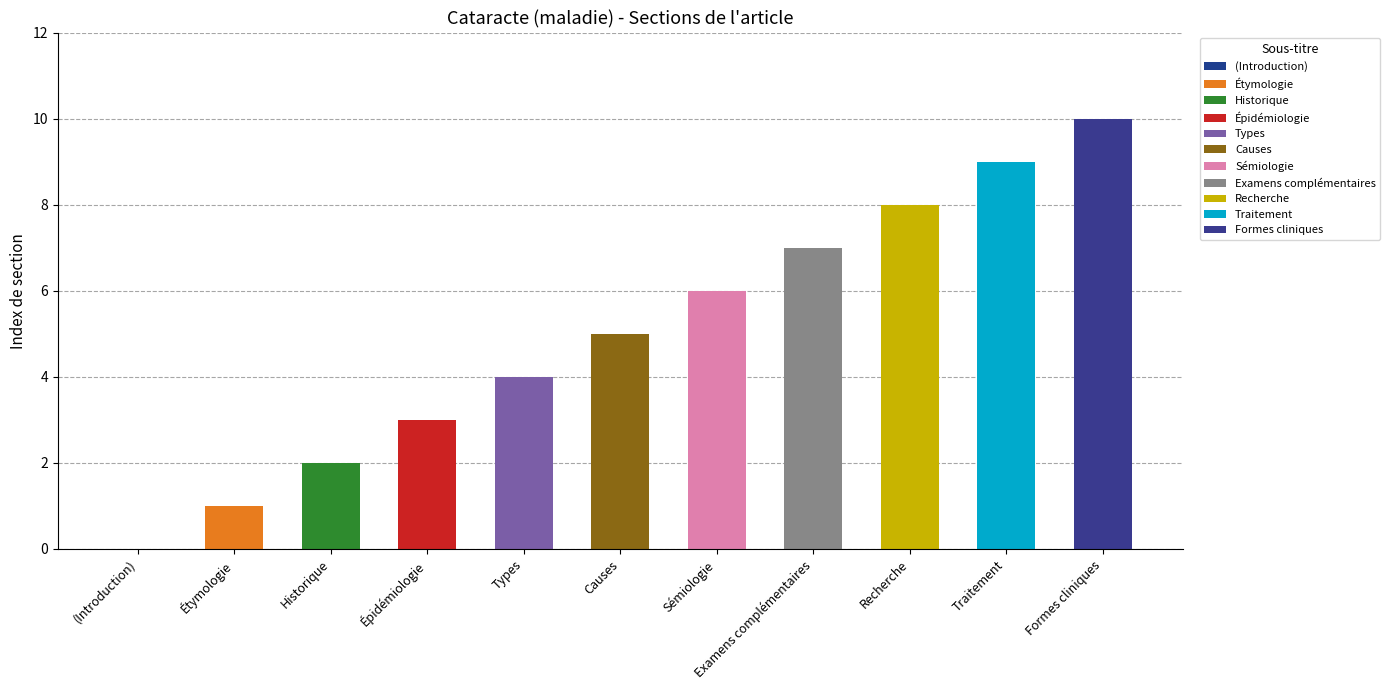

True or false: the data shows -6 at .

False